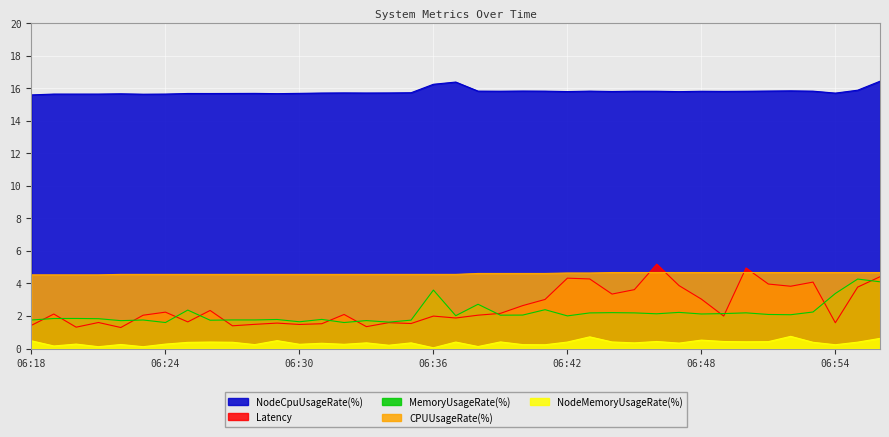

At 06:18, list the series in order from largest to smallest.

NodeCpuUsageRate(%), CPUUsageRate(%), MemoryUsageRate(%), Latency, NodeMemoryUsageRate(%)